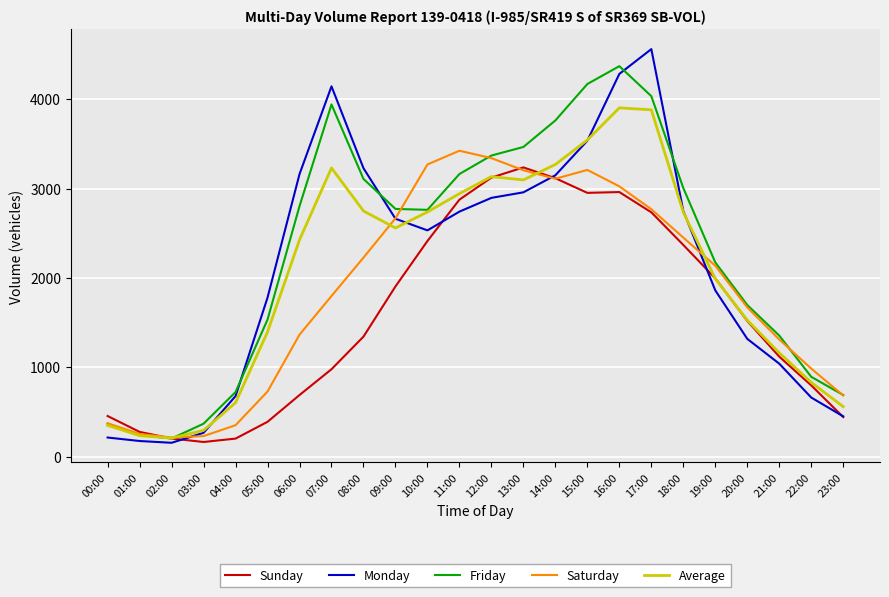

The Friday series shows 893 at 22:00. True or false?

True